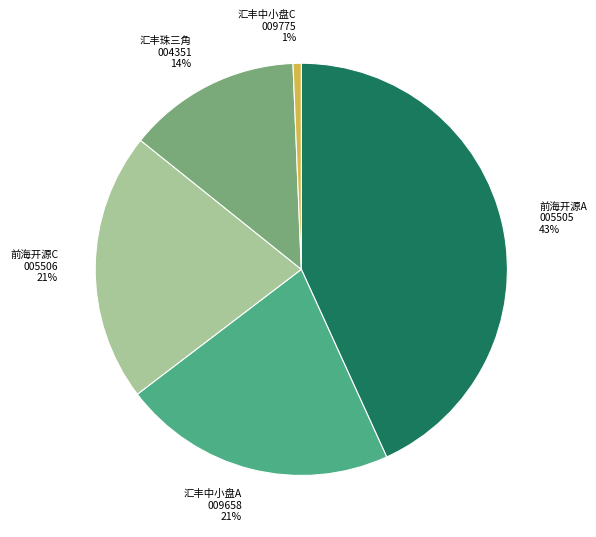

Which slice is the largest?

前海开源A 005505